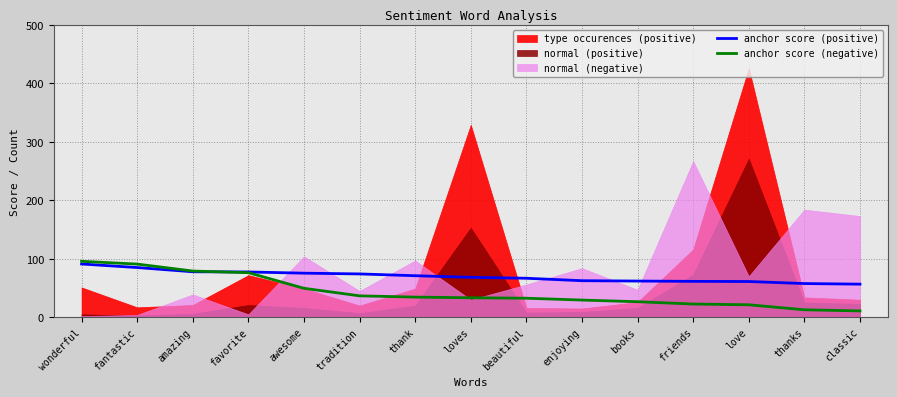

What value does the anchor score (negative) series have at beautiful?

32.5